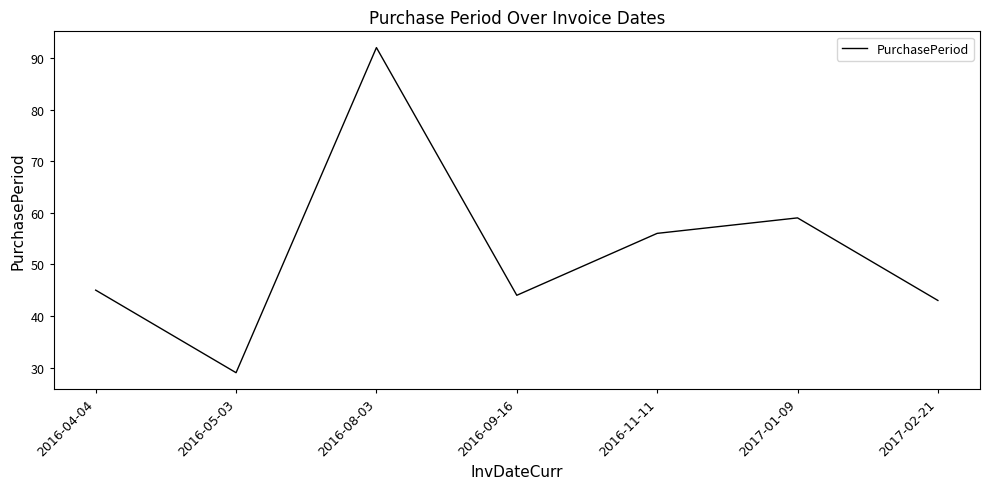

Between 2016-11-11 and 2017-02-21, which is larger?

2016-11-11